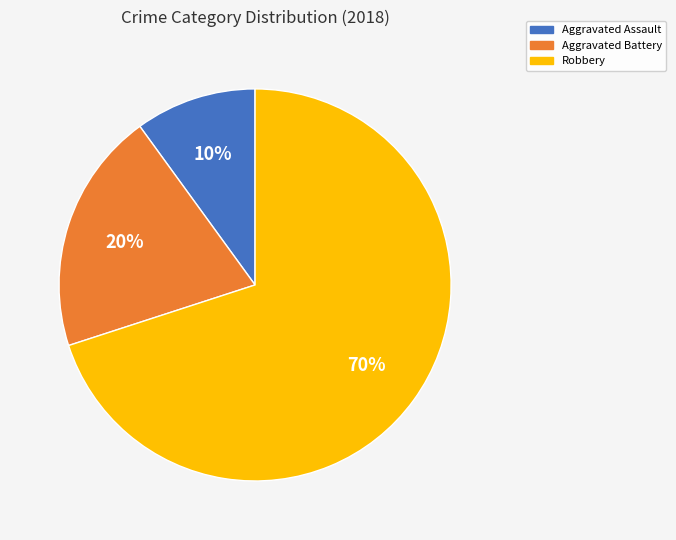

How many slices are in this pie chart?

3